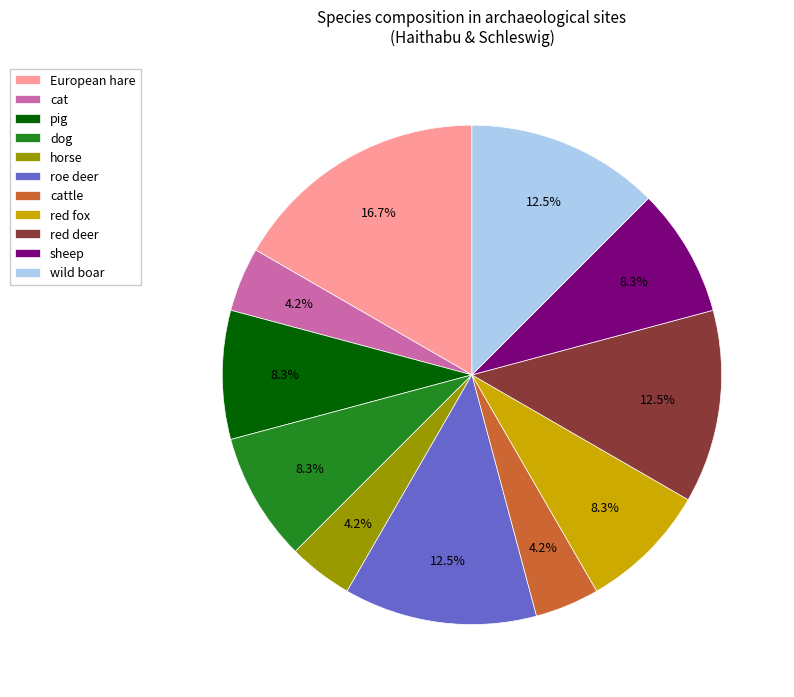

Count the number of slices in the pie.

11